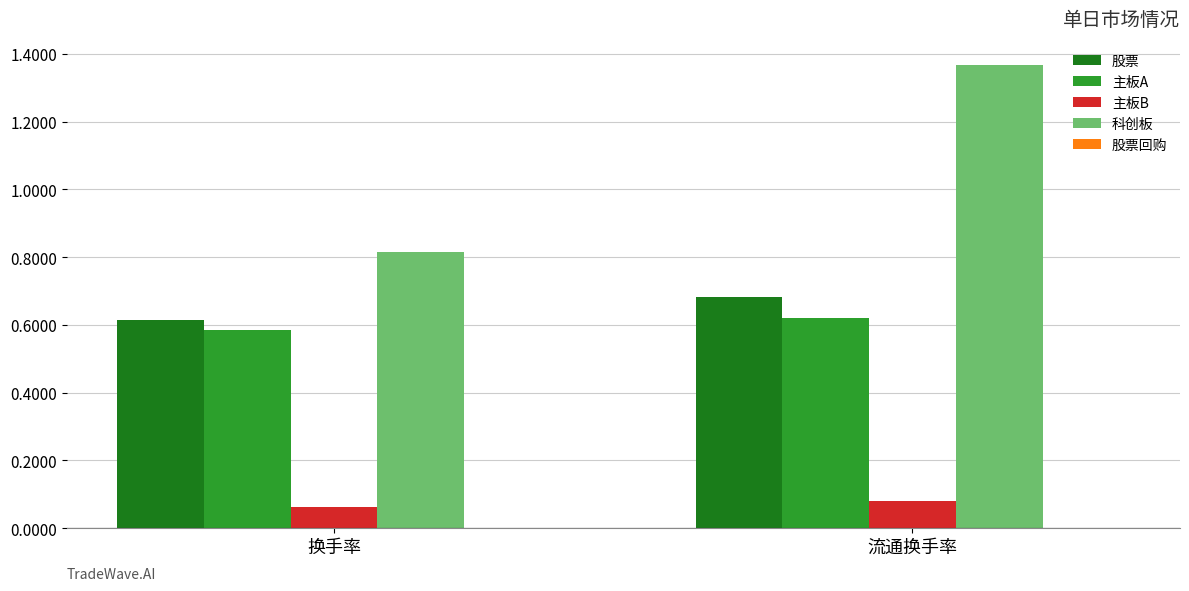

Which category has the highest value across all series?

流通换手率